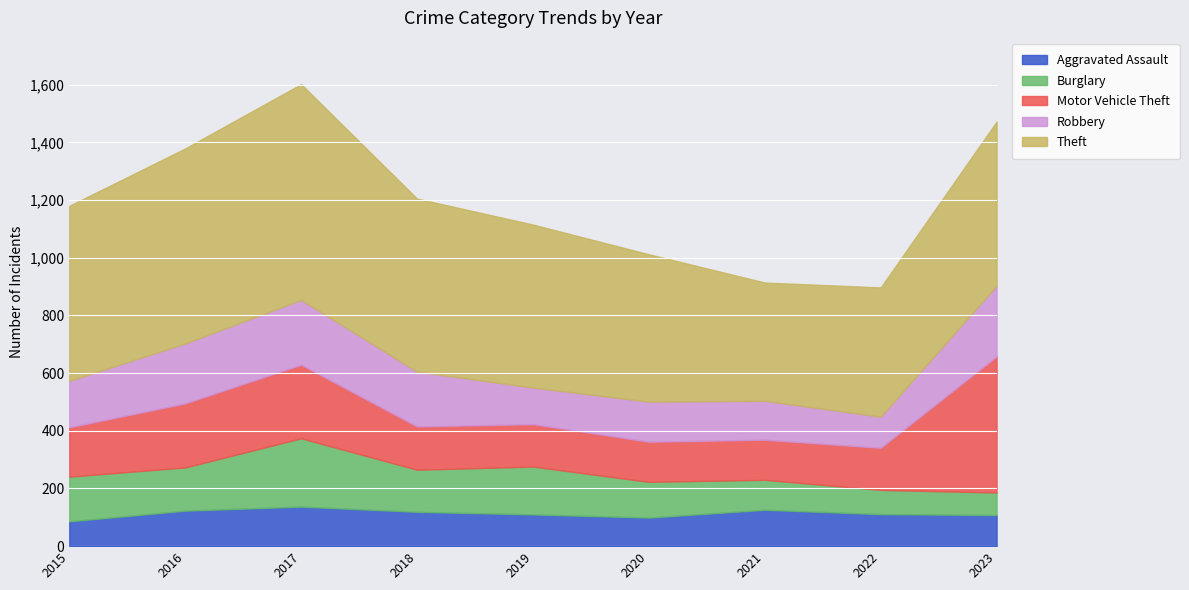

What is the sum of all Robbery values?

1538